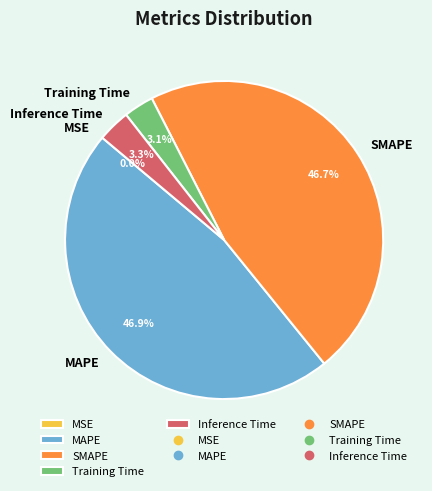

What portion of the pie excludes MAPE?

53.1%